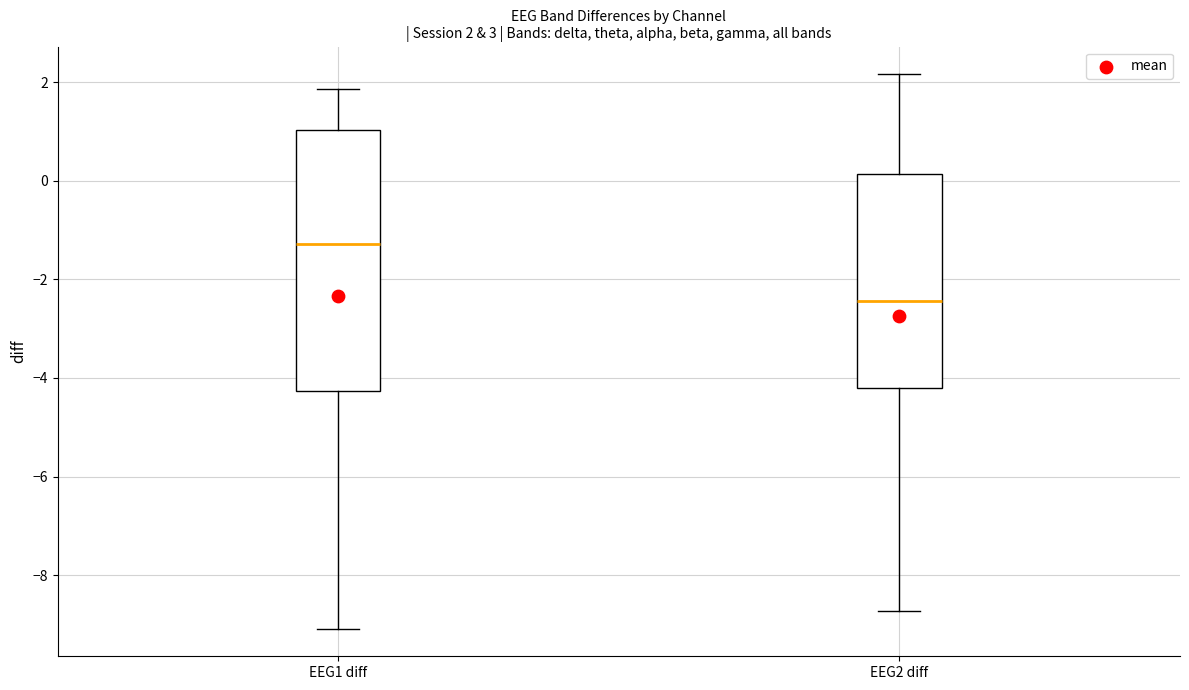

Comparing the boxes themselves (not the whiskers), which one is the tallest?

EEG1 diff